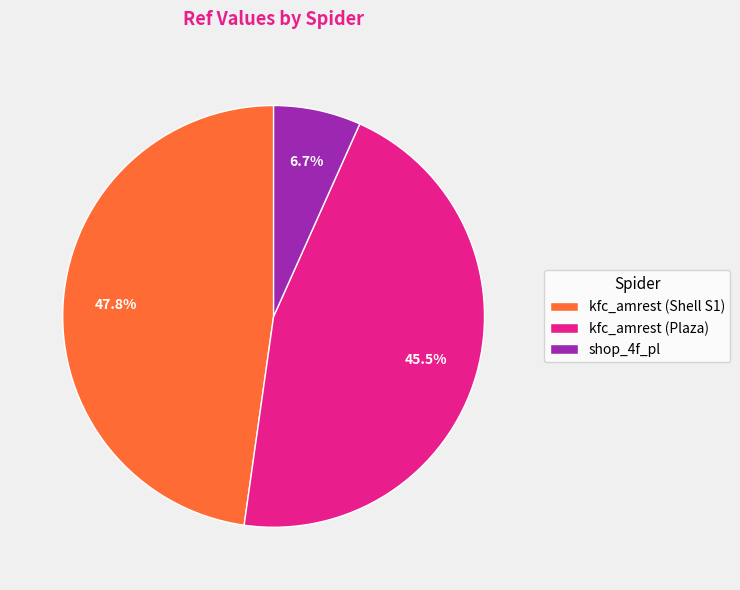

Does shop_4f_pl represent more than half of the total?

No